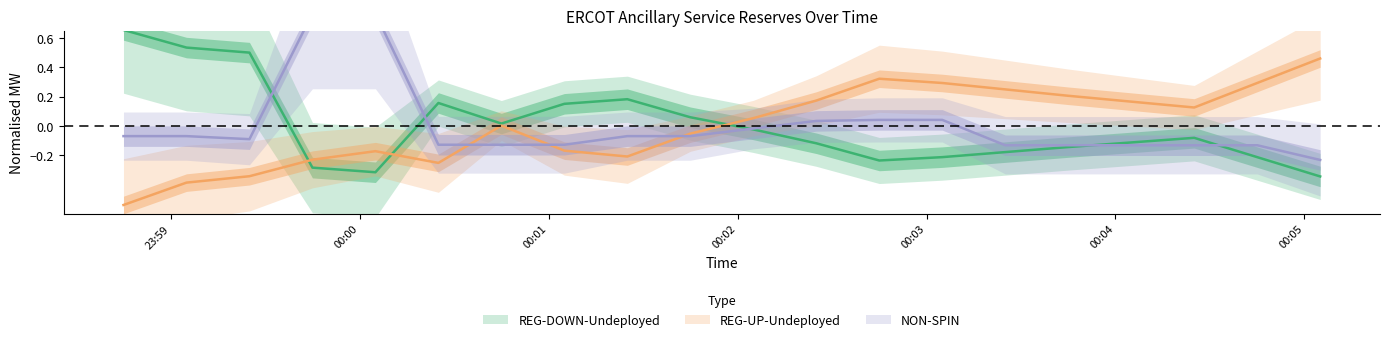

At which category does the chart reach its minimum across all series?

2025-10-26 23:58:45